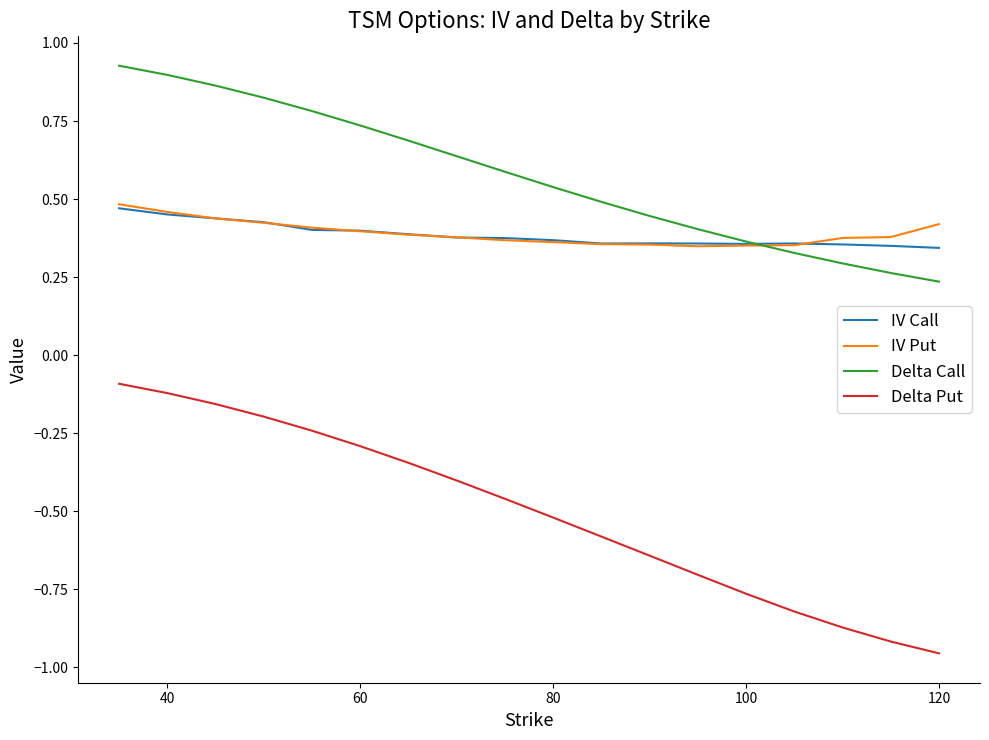

True or false: Delta Put and Delta Call cross at least once.

False